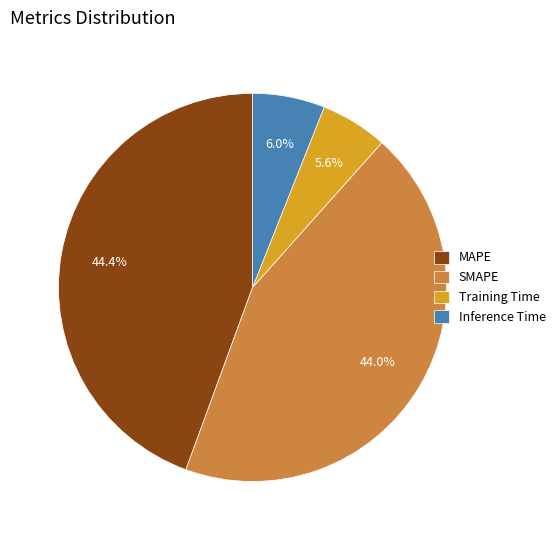

Approximately how many times larger is the value at SMAPE compared to MAPE?

1.0